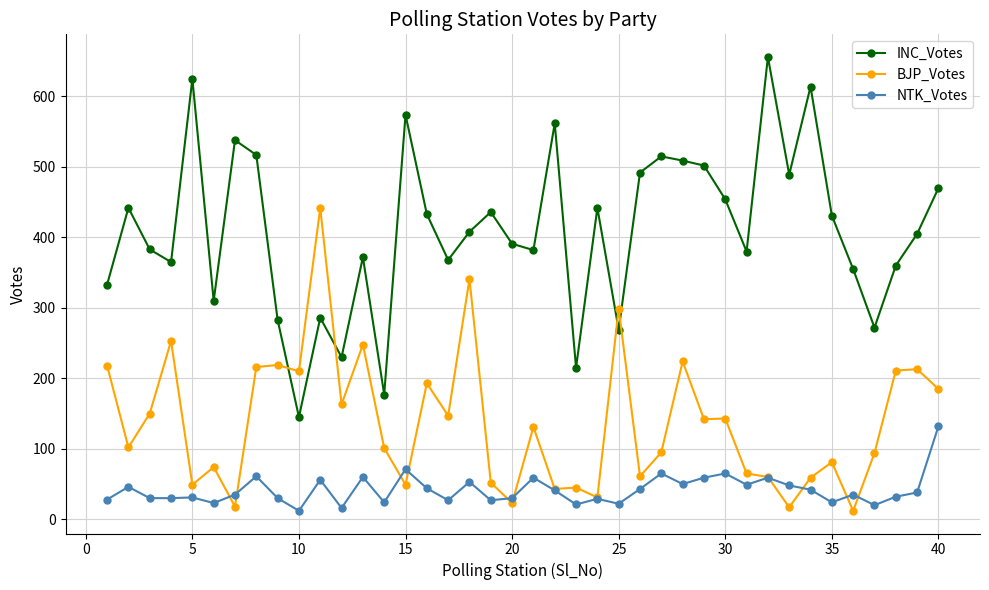

What is the value of the NTK_Votes point at the 29th from the left?

59